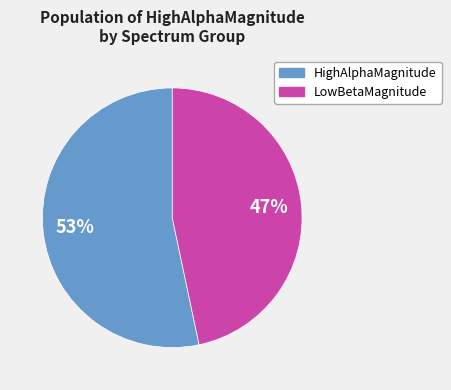

Approximately how many times larger is the value at LowBetaMagnitude compared to HighAlphaMagnitude?

0.9